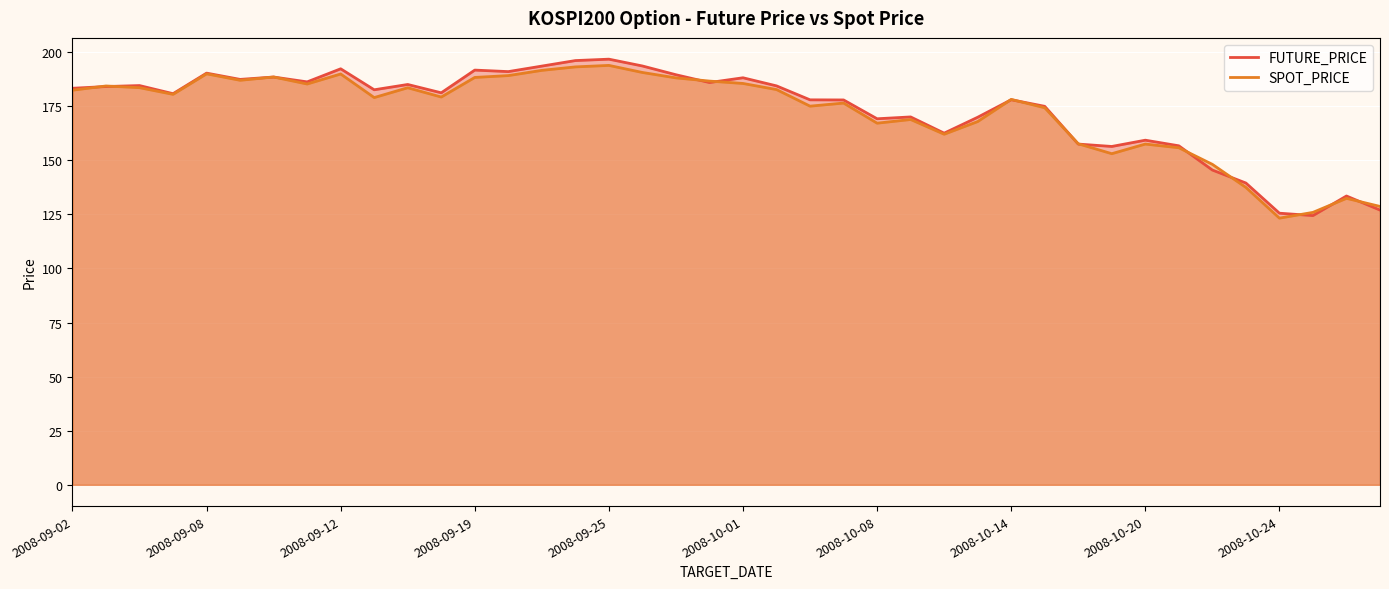

Which series has the largest total across all categories?

FUTURE_PRICE